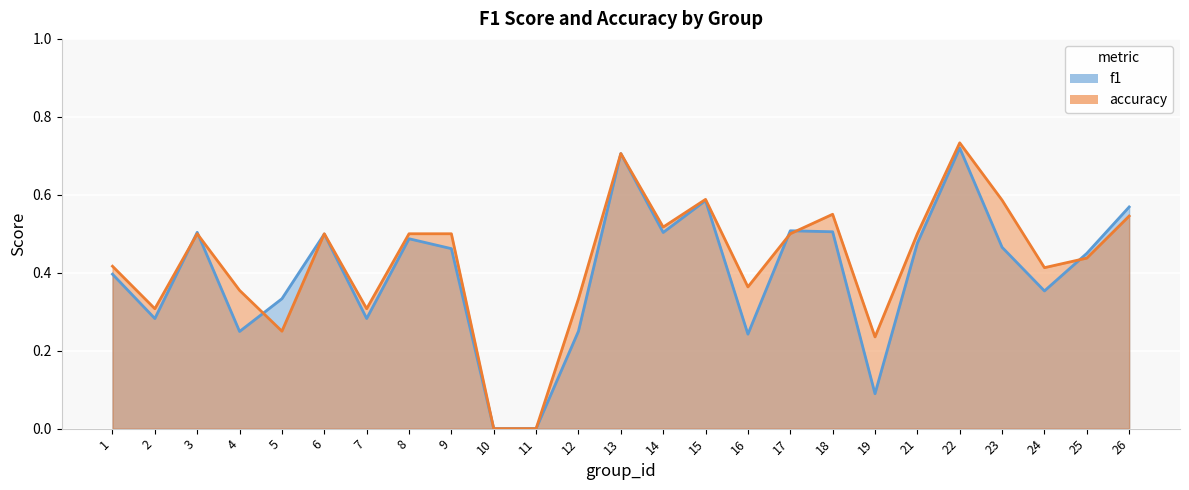

What is the value of the f1 point at the 9th from the left?

0.5